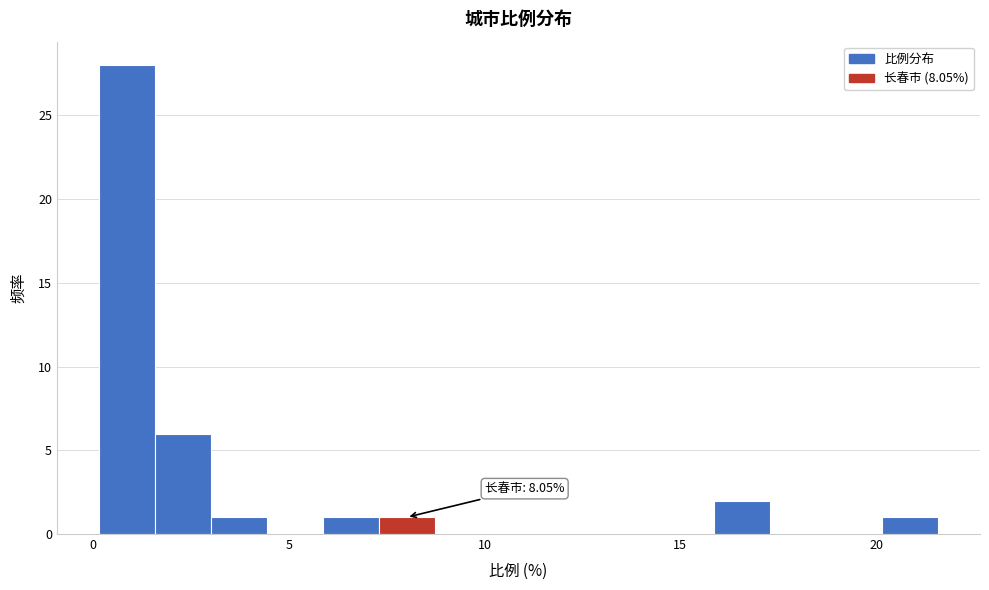

Read against the x-axis, roughly where is the centre of the tallest bar?

1.0